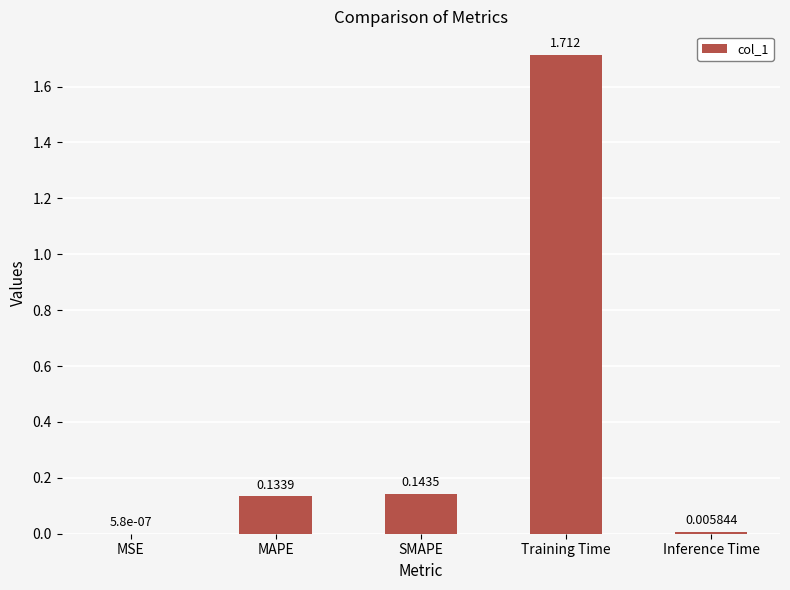

What is the average value?

0.4